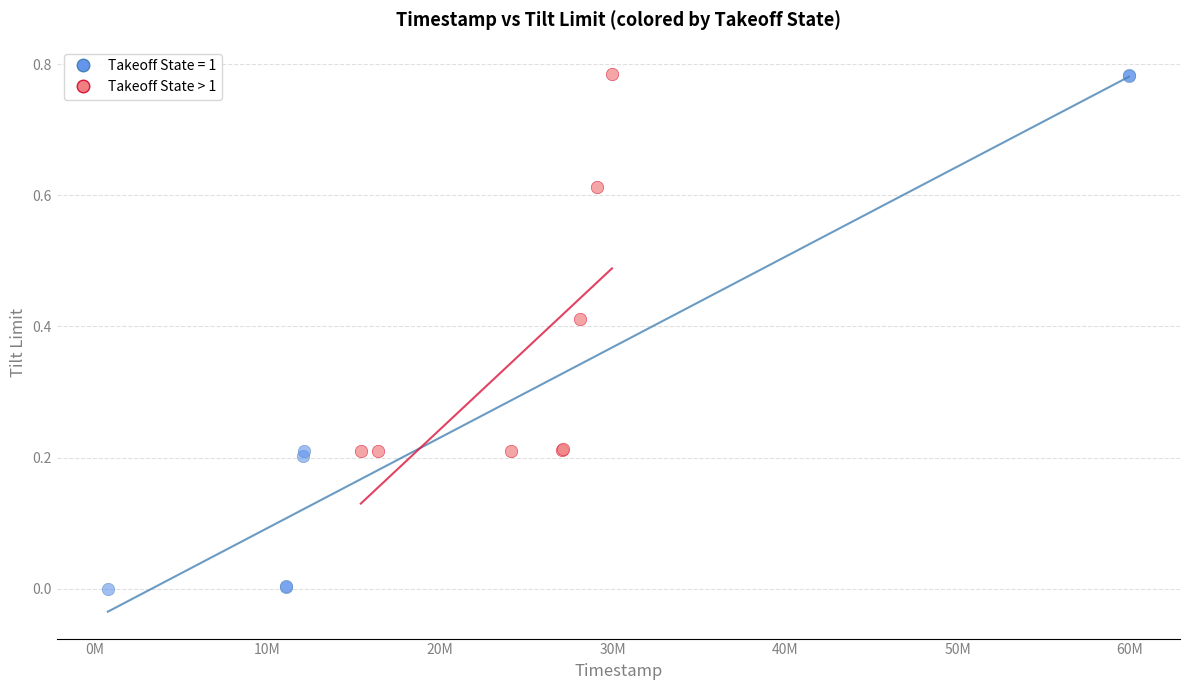

Which series contains the lowest Y value?

Takeoff State = 1